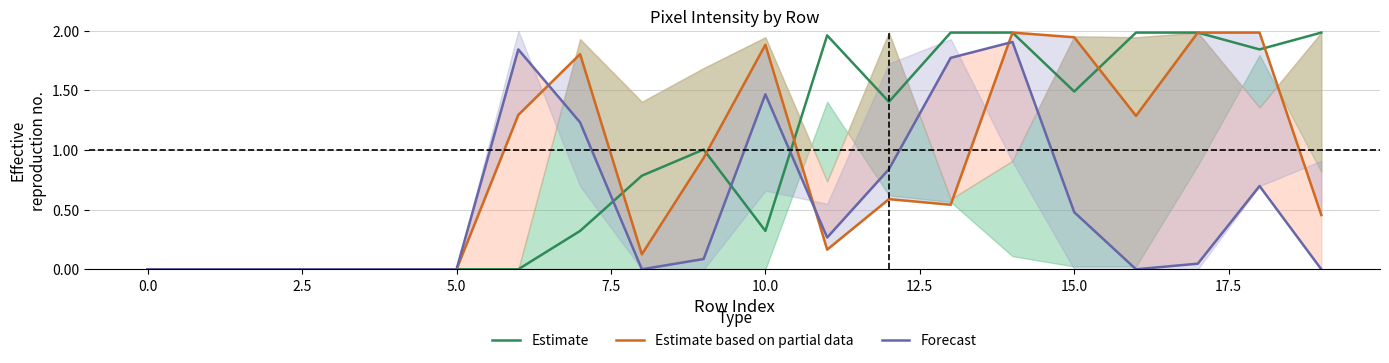

Does the chart display data point markers on the line(s)?

No